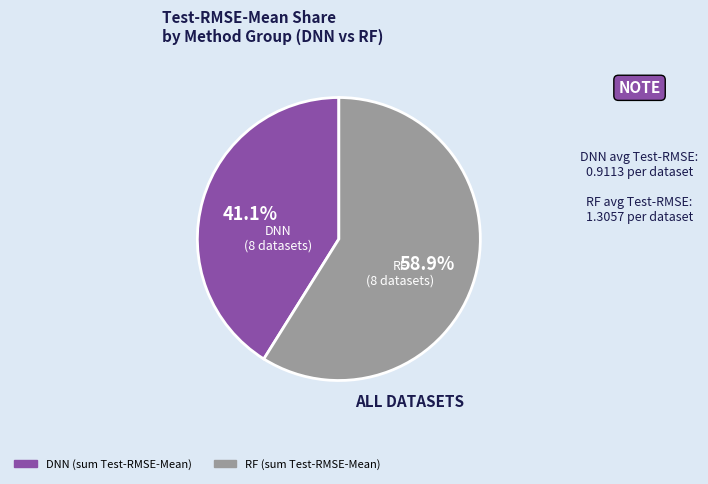

Is there any slice that represents more than half of the pie?

Yes